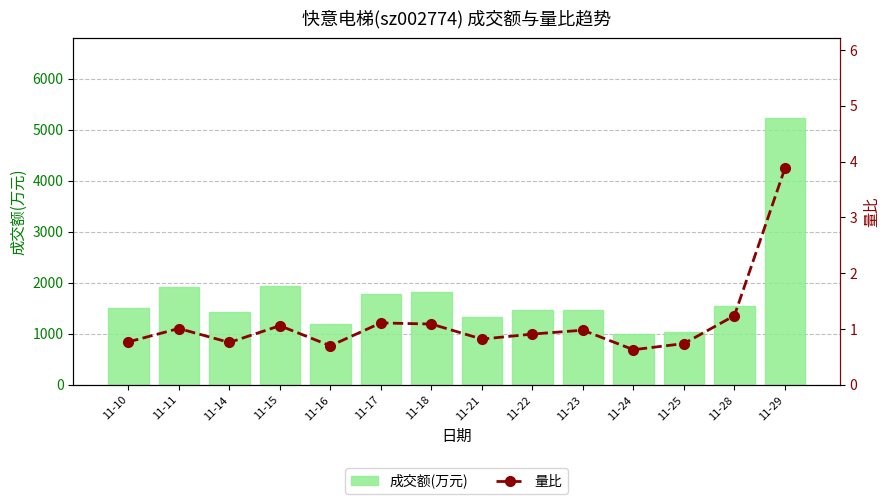

List the series in order of their peak value, highest first.

成交额(万元), 量比